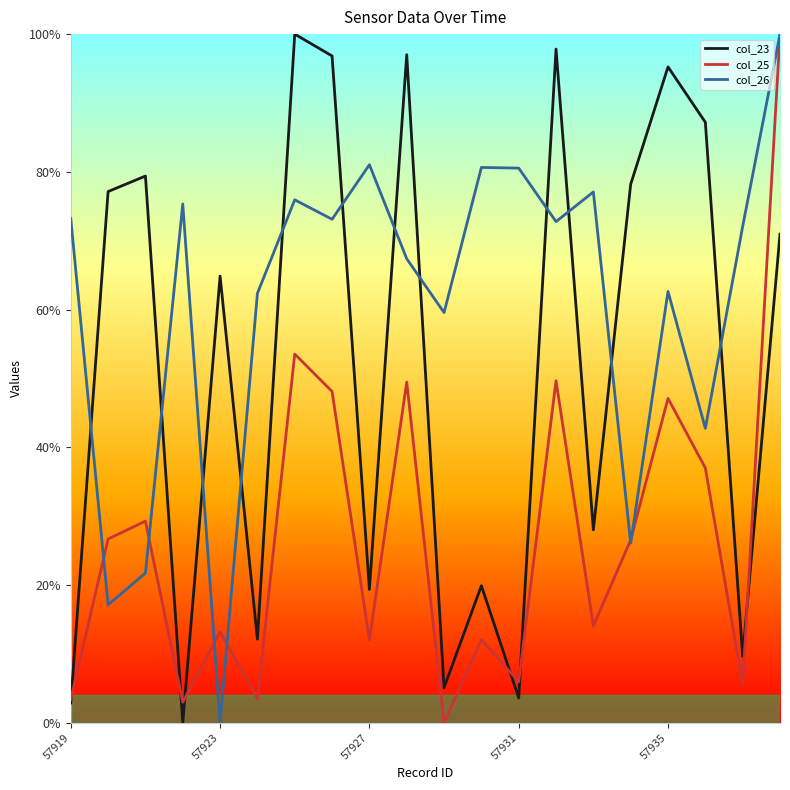

What is the value of the col_26 point at the 6th from the left?

0.6